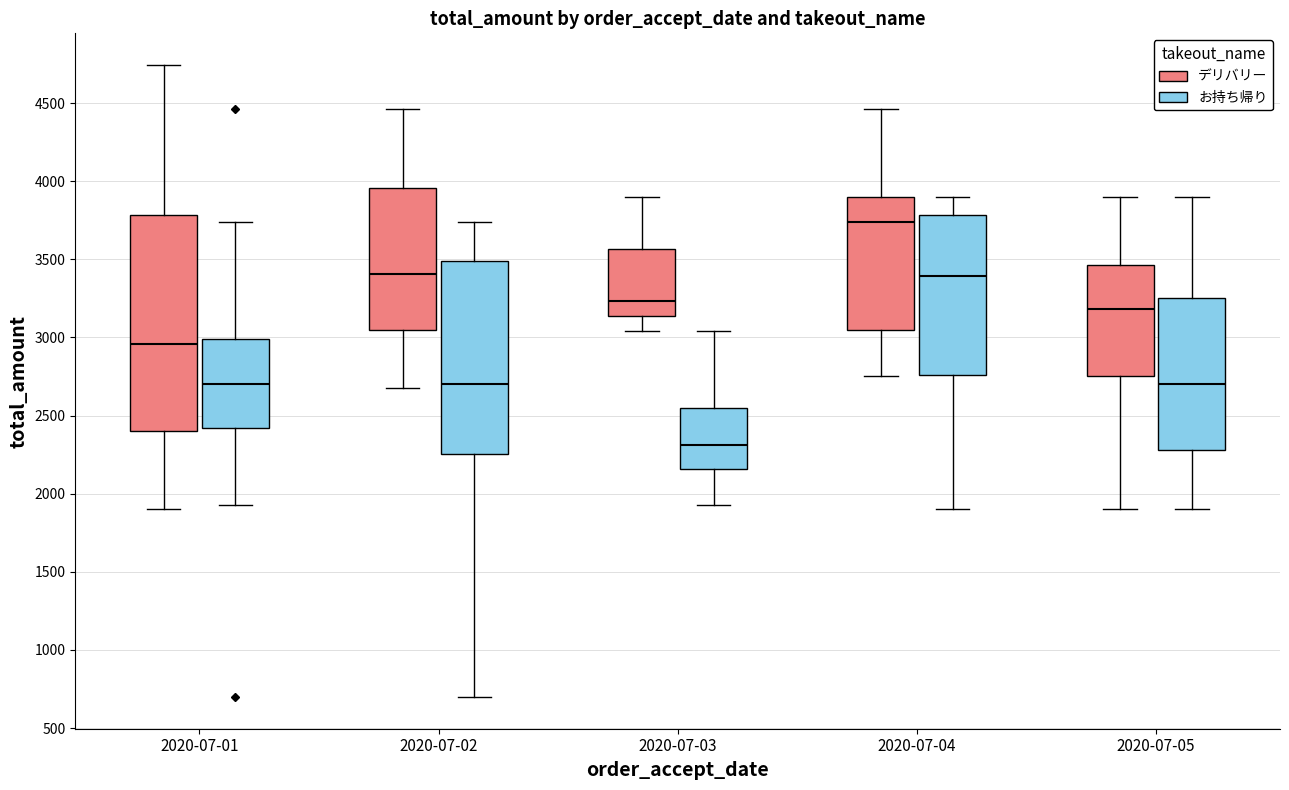

Comparing the boxes themselves (not the whiskers), which one is the tallest?

2020-07-01 (デリバリー)